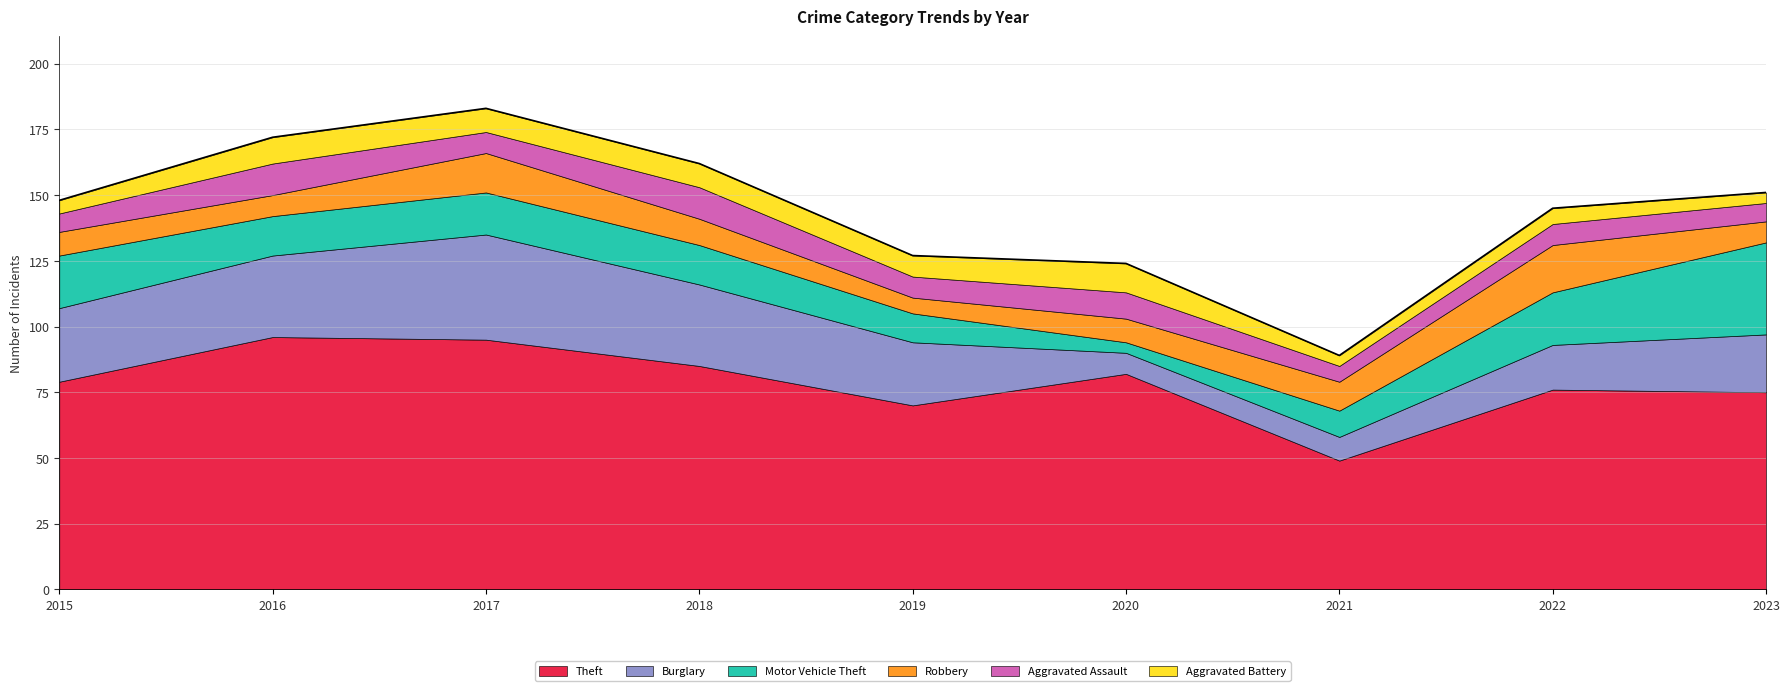

Where is the first local minimum for Aggravated Battery?

2019